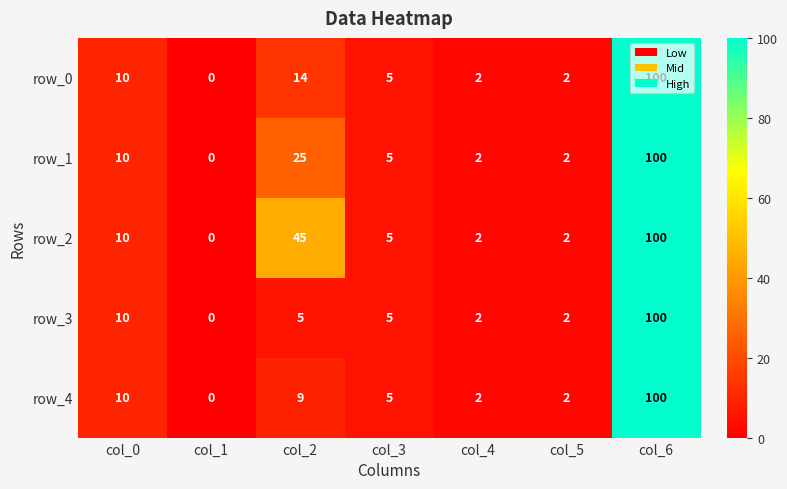

Where is row_1 nearest to the value 50?

col_2